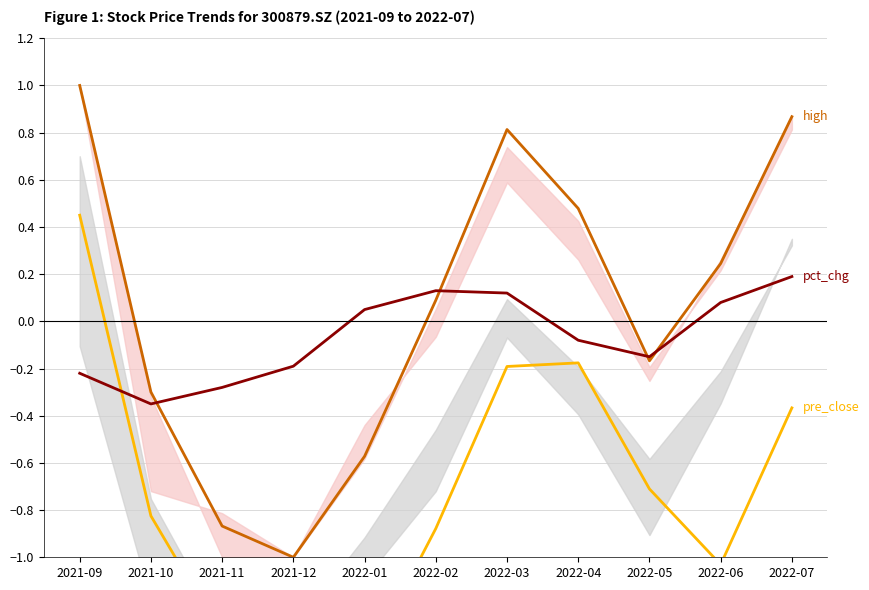

Which category has the lowest value in the high (Edinburgh style) series?

2021-12